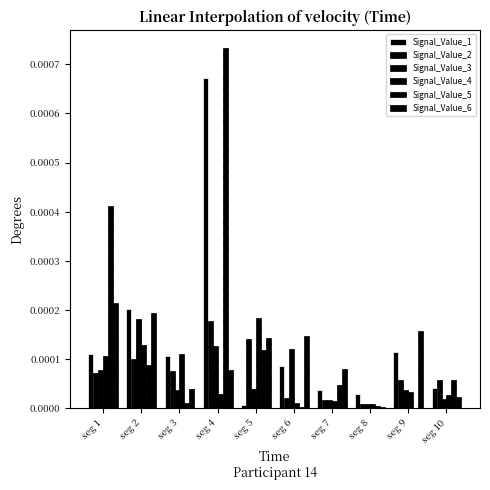

How many distinct data groups are displayed?

6